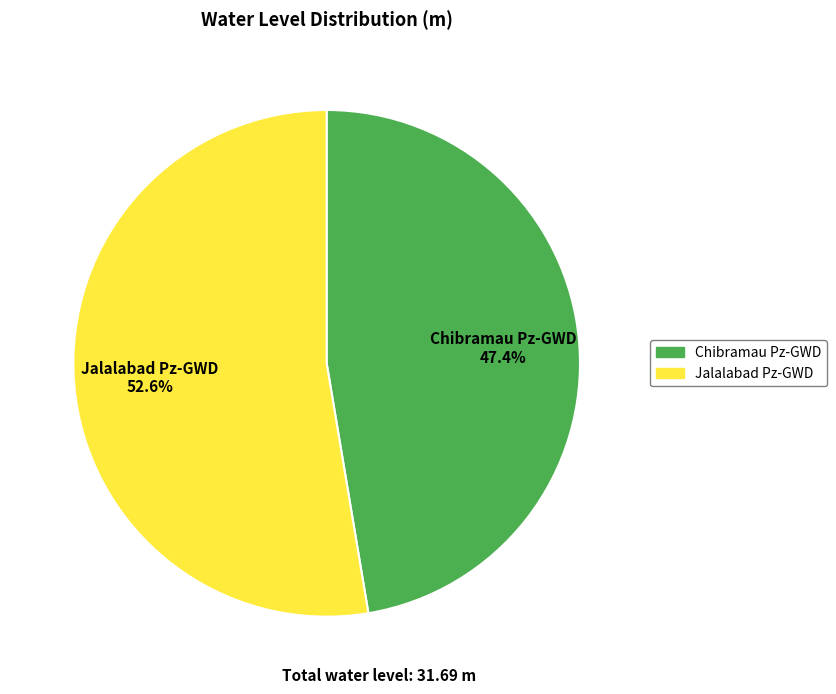

To the nearest percent, what percentage of the pie is Chibramau Pz-GWD?

47%